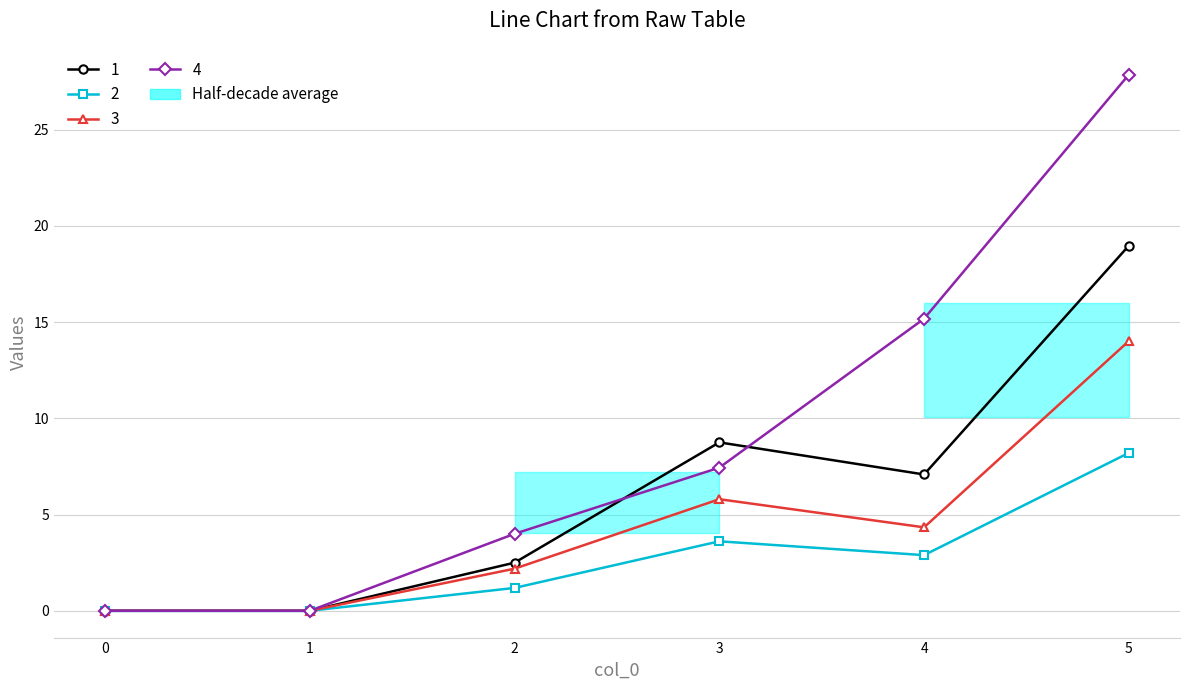

At 0, list the series in order from smallest to largest.

1, 2, 3, 4